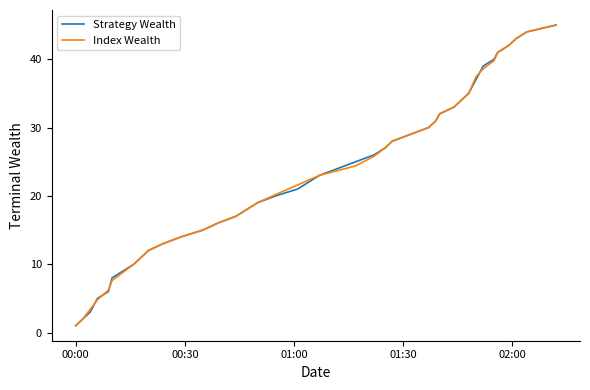

What are all the series names shown in the legend?

Strategy Wealth, Index Wealth